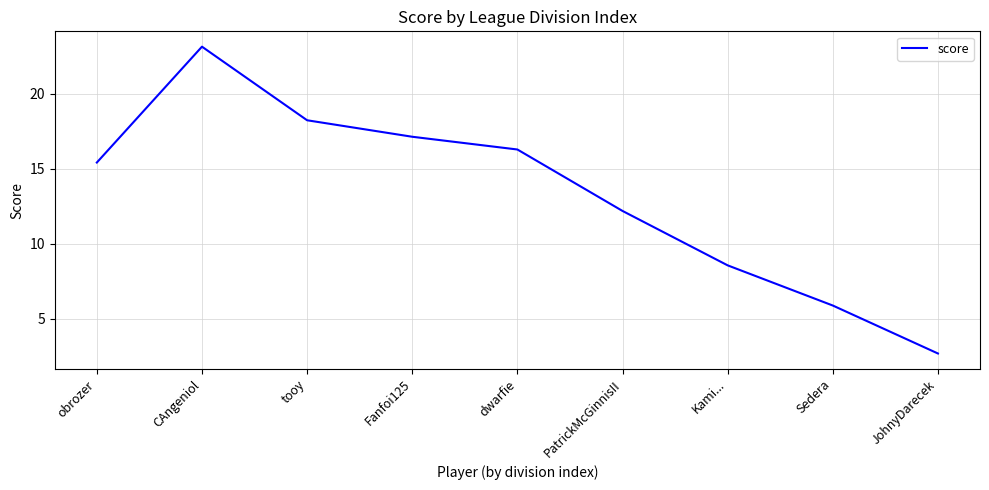

Where does the data first go above 15?

obrozer